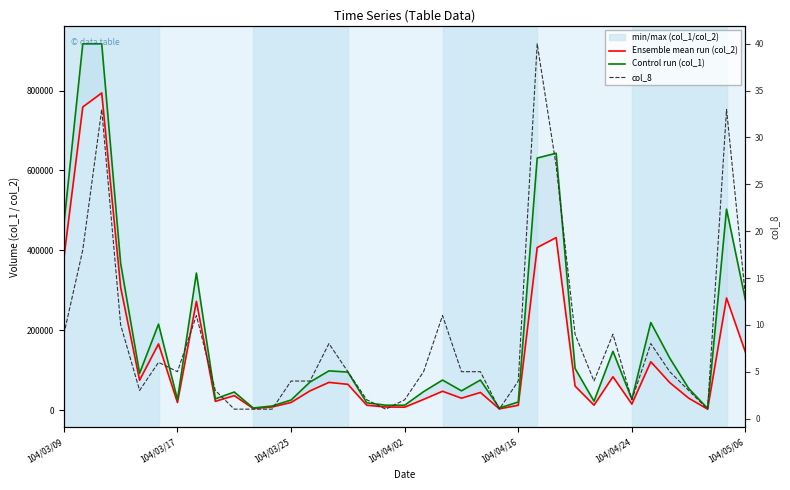

At how many categories does at least one series exceed 743113?

2